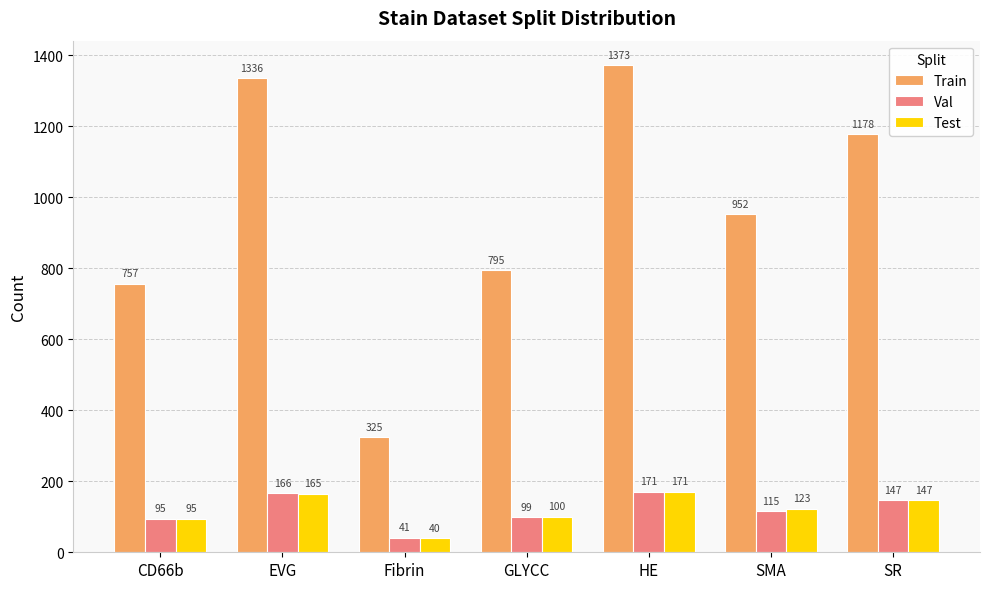

What are all the series names shown in the legend?

Train, Val, Test